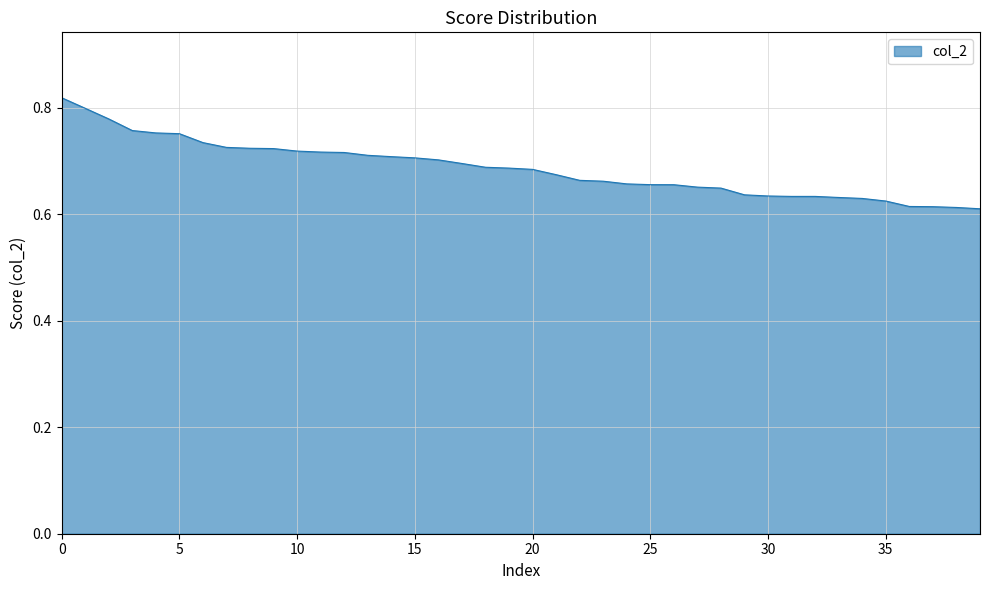

The value at 15 is 0.7. True or false?

True